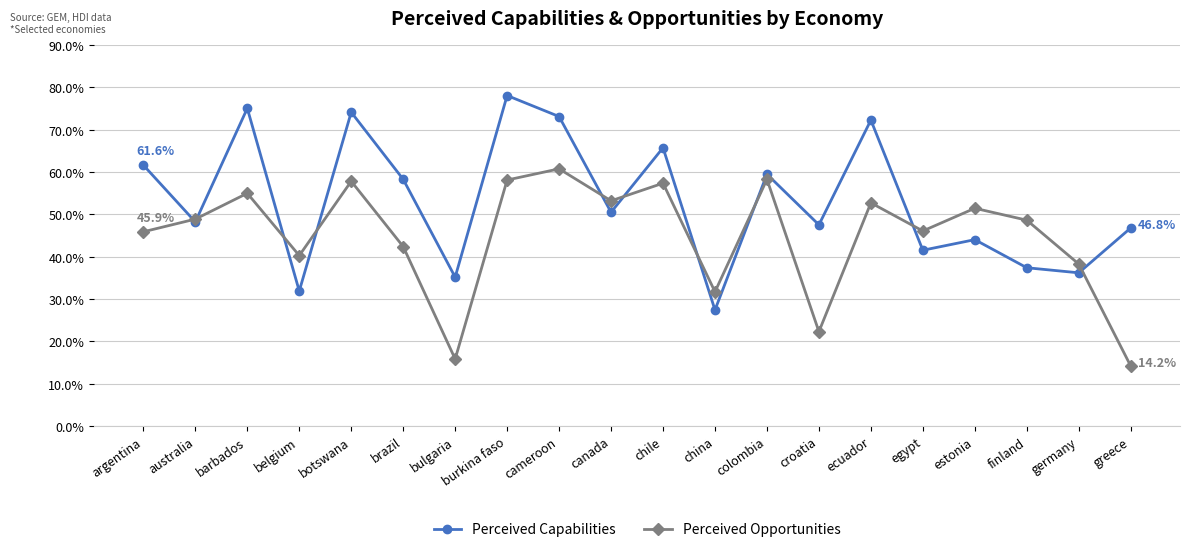

Which series has the largest total across all categories?

Perceived Capabilities